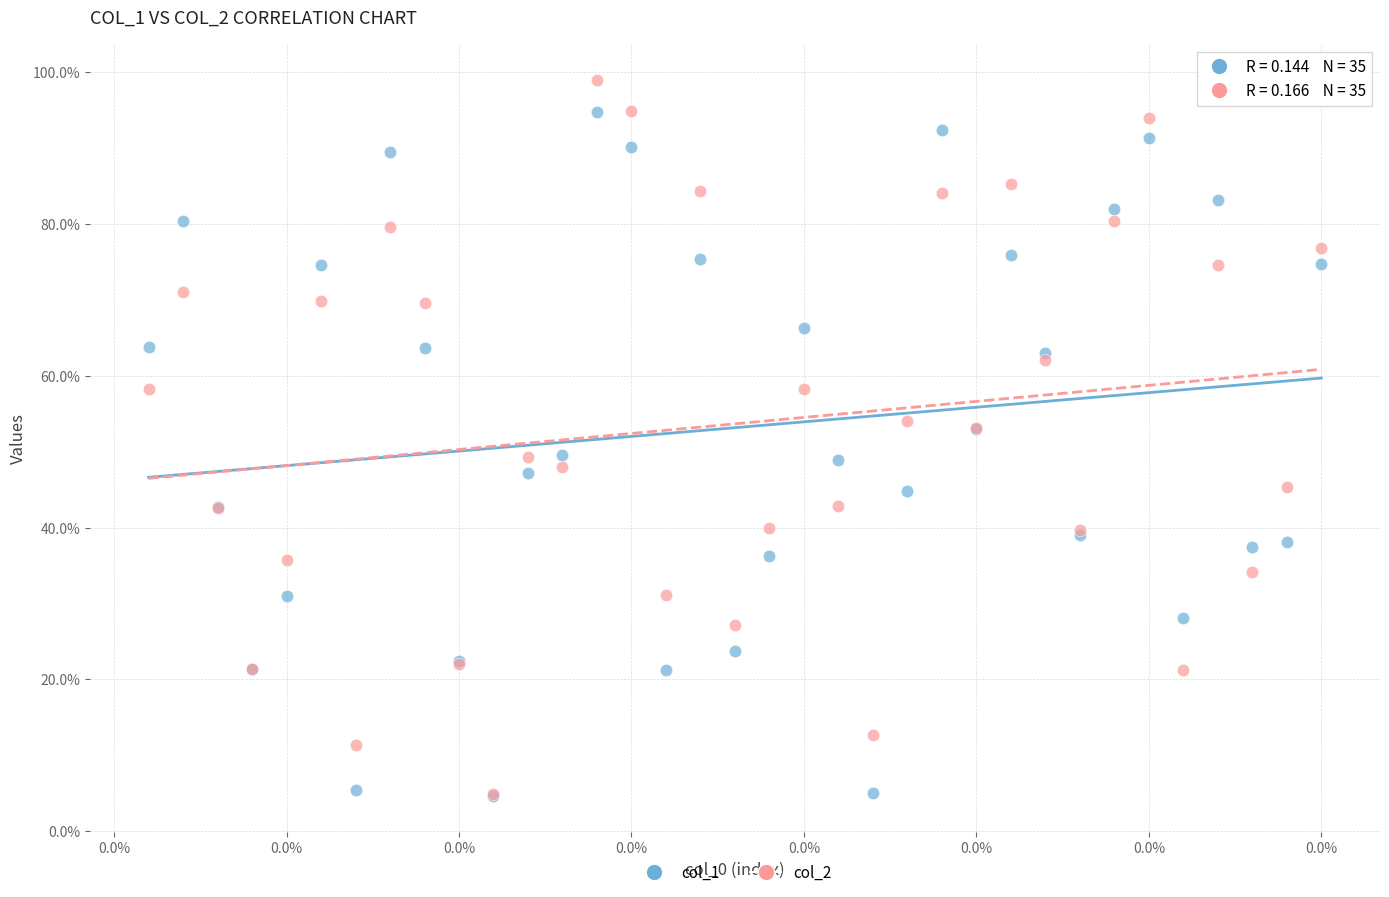

Which series reaches the maximum Y coordinate?

col_2